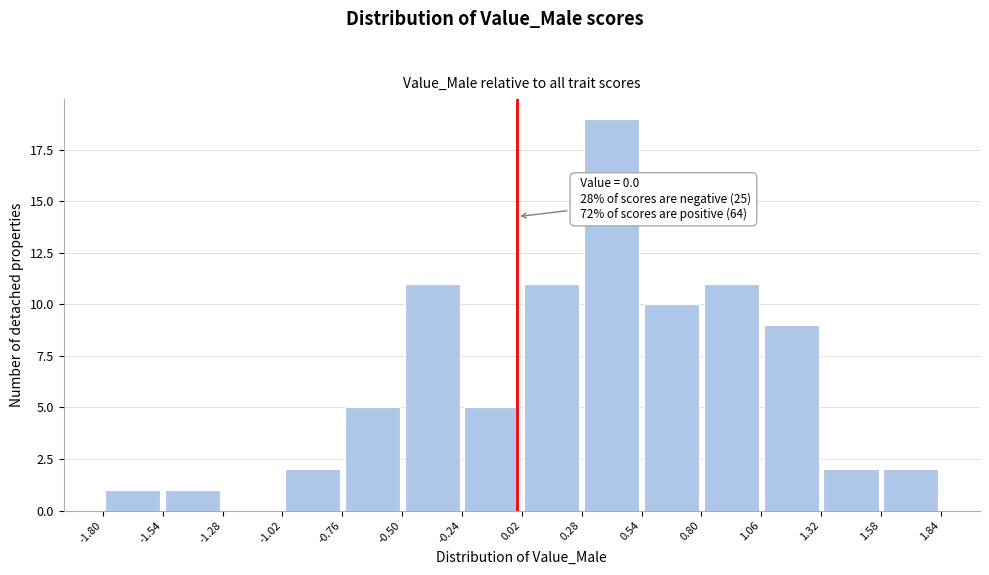

Over which range of the x-axis is the bar tallest?

0.28 to 0.54